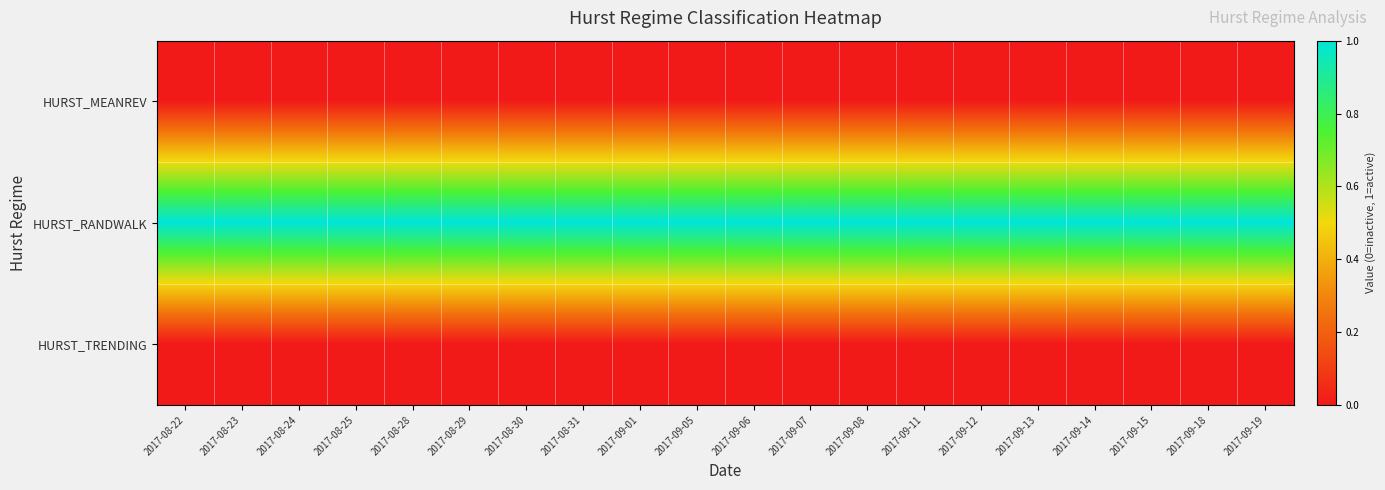

Which series has the largest range (max minus min)?

HURST_MEANREV